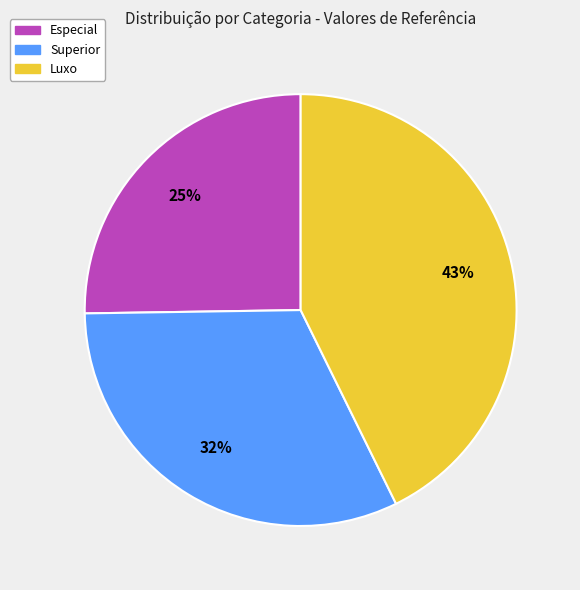

How many segments does this pie chart have?

3